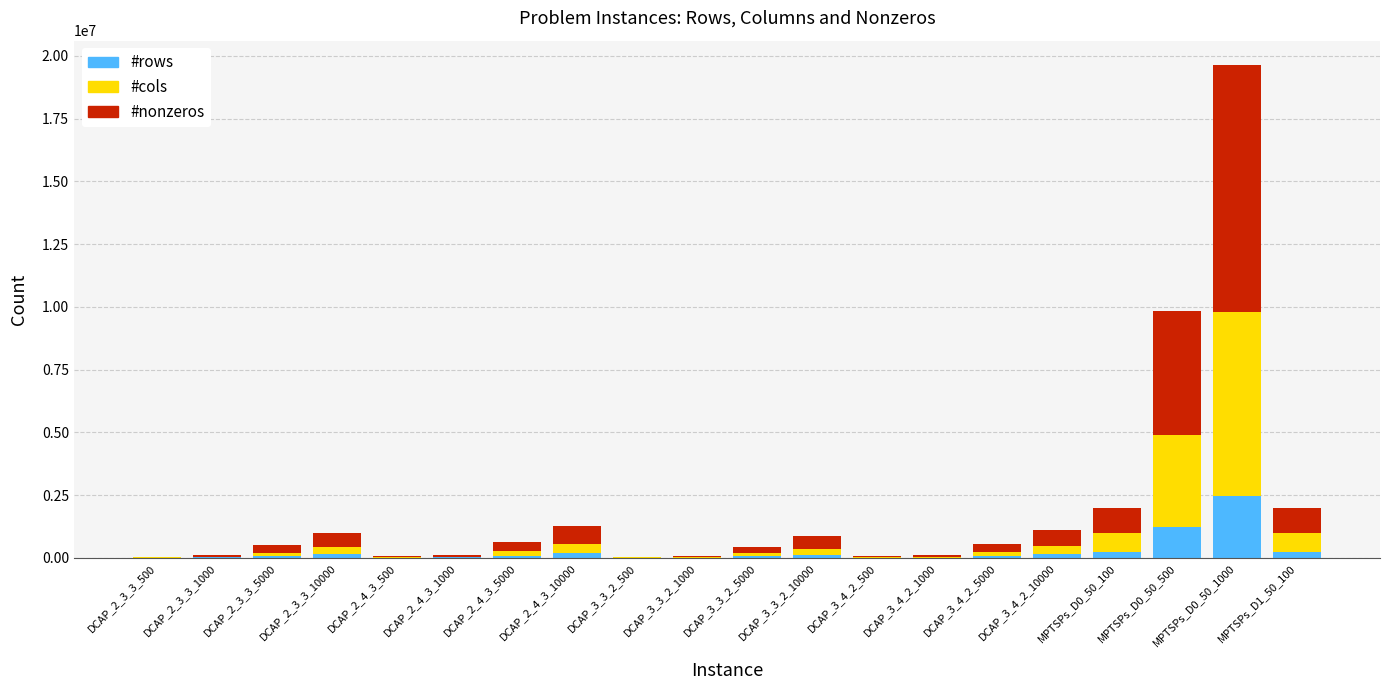

At which category is the sum across all series the highest?

MPTSPs_D0_50_1000